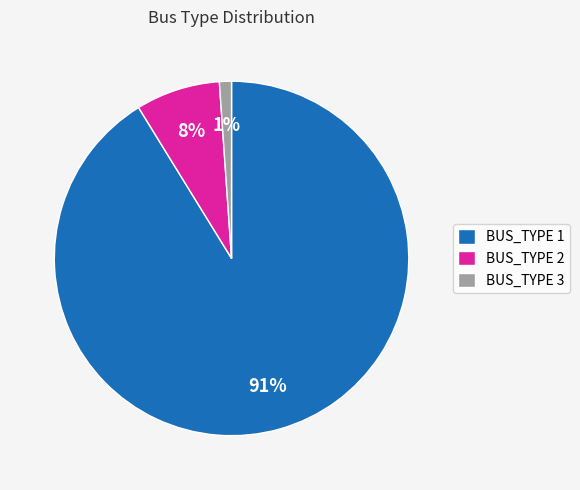

To the nearest percent, what is the average slice percentage?

33%